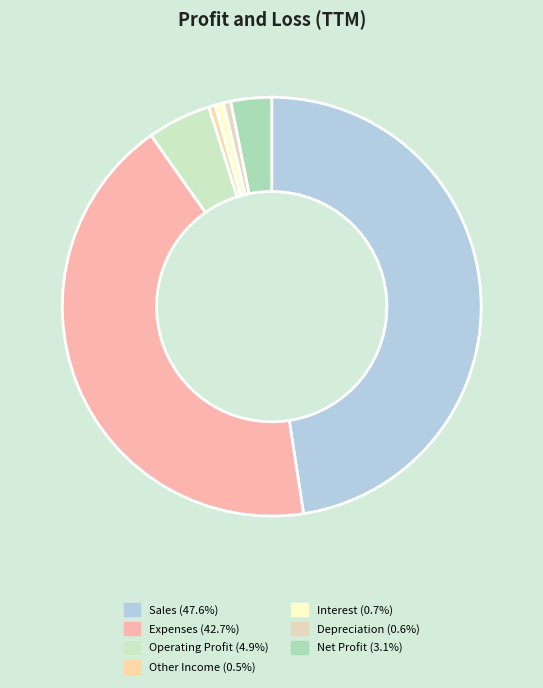

How many segments does this pie chart have?

7